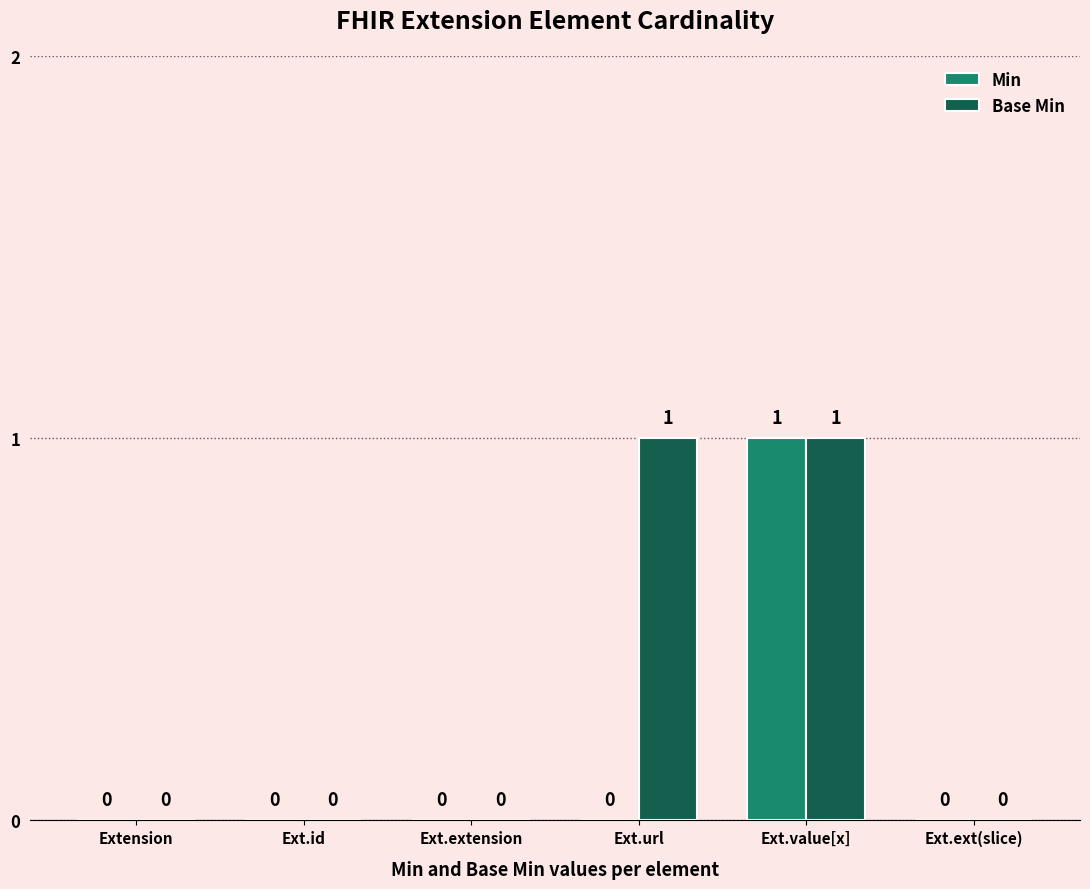

Which series has the largest total across all categories?

Base Min